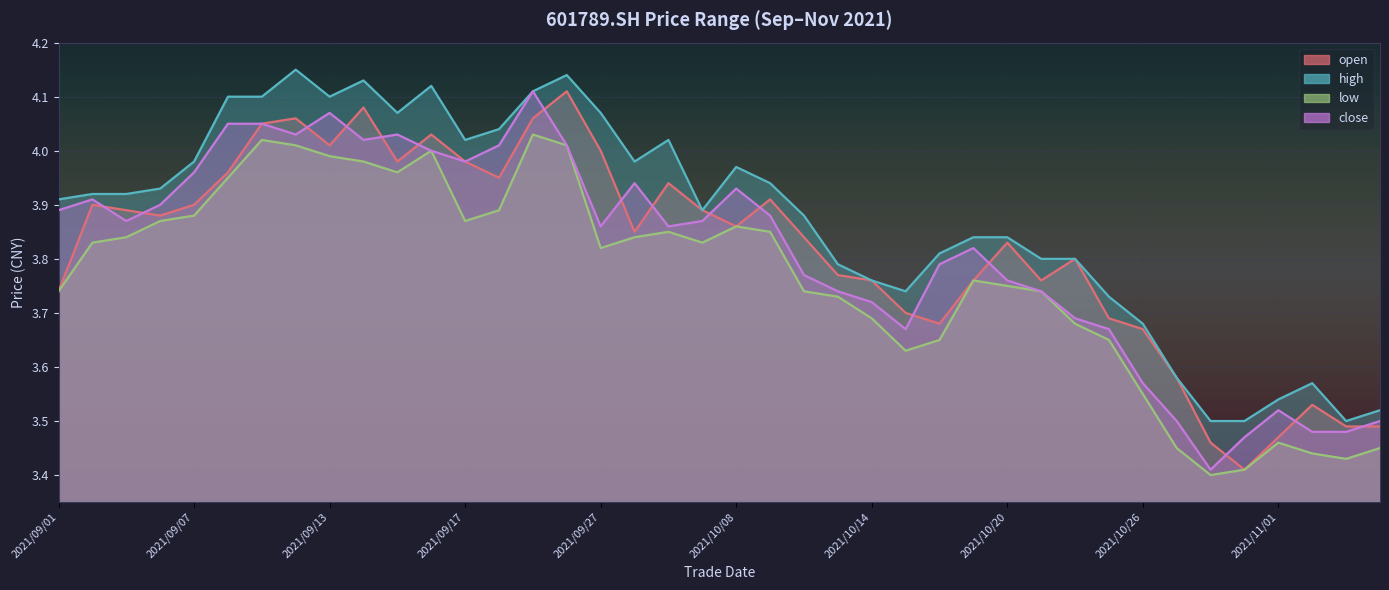

What is the average value of the low series?

3.8